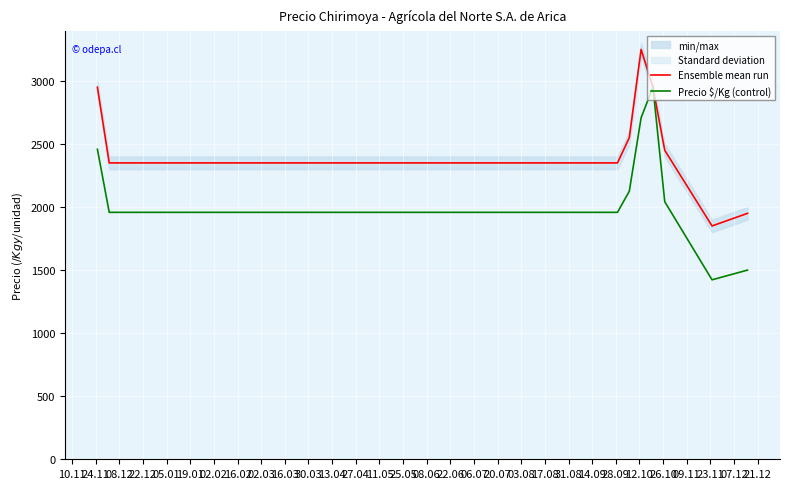

What is the minimum value shown in the chart?

1423